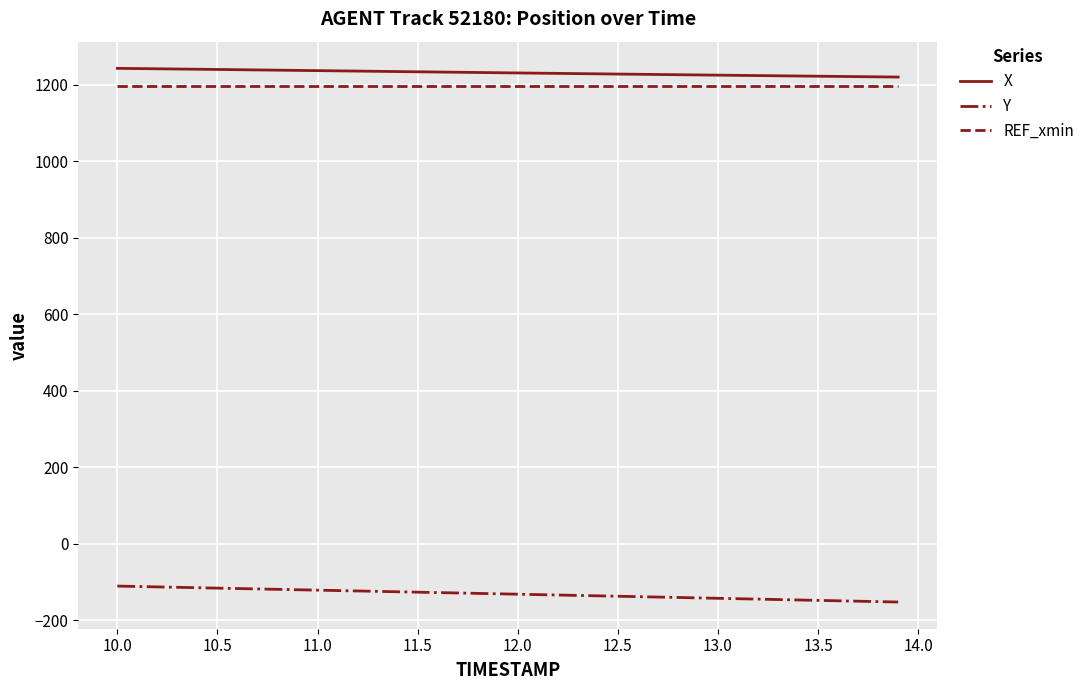

Does the chart have visible grid lines?

Yes